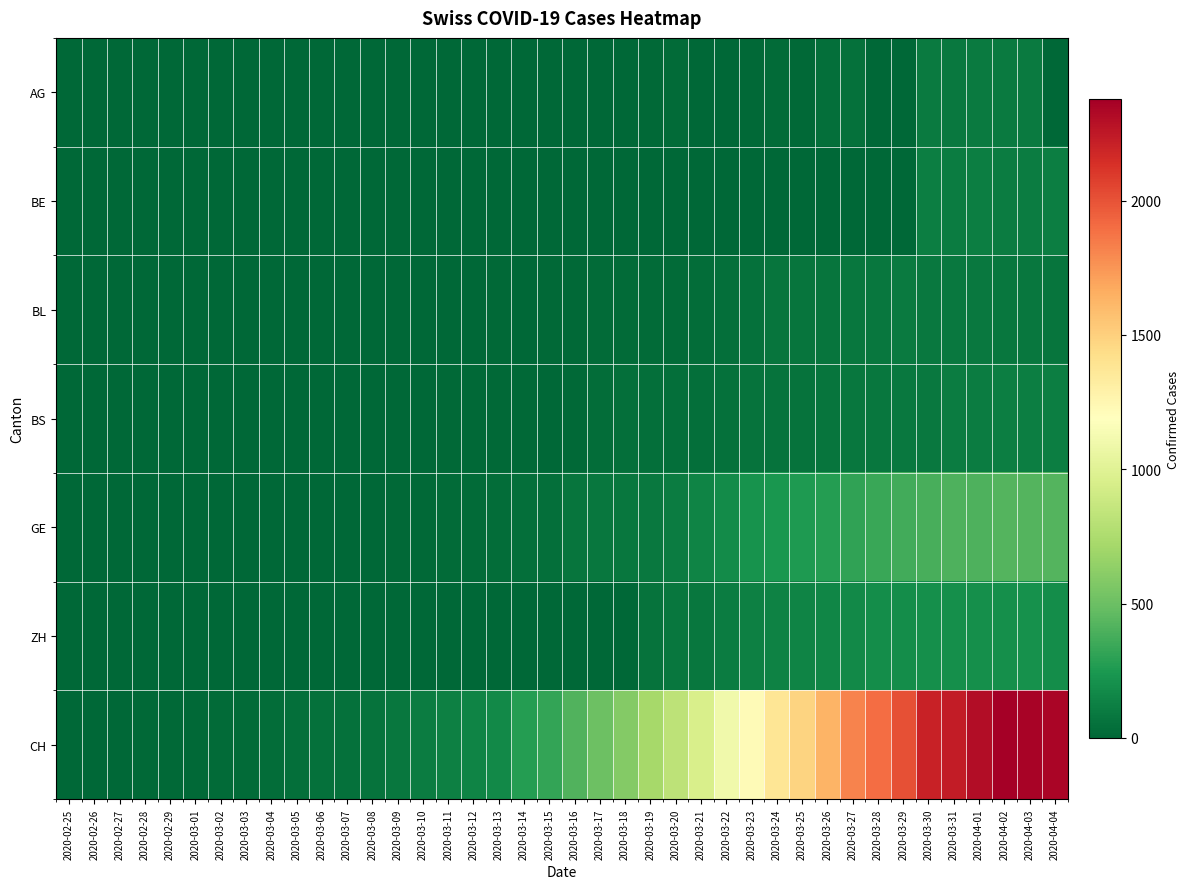

What is the difference between the highest and lowest values at 2020-03-27?

1811